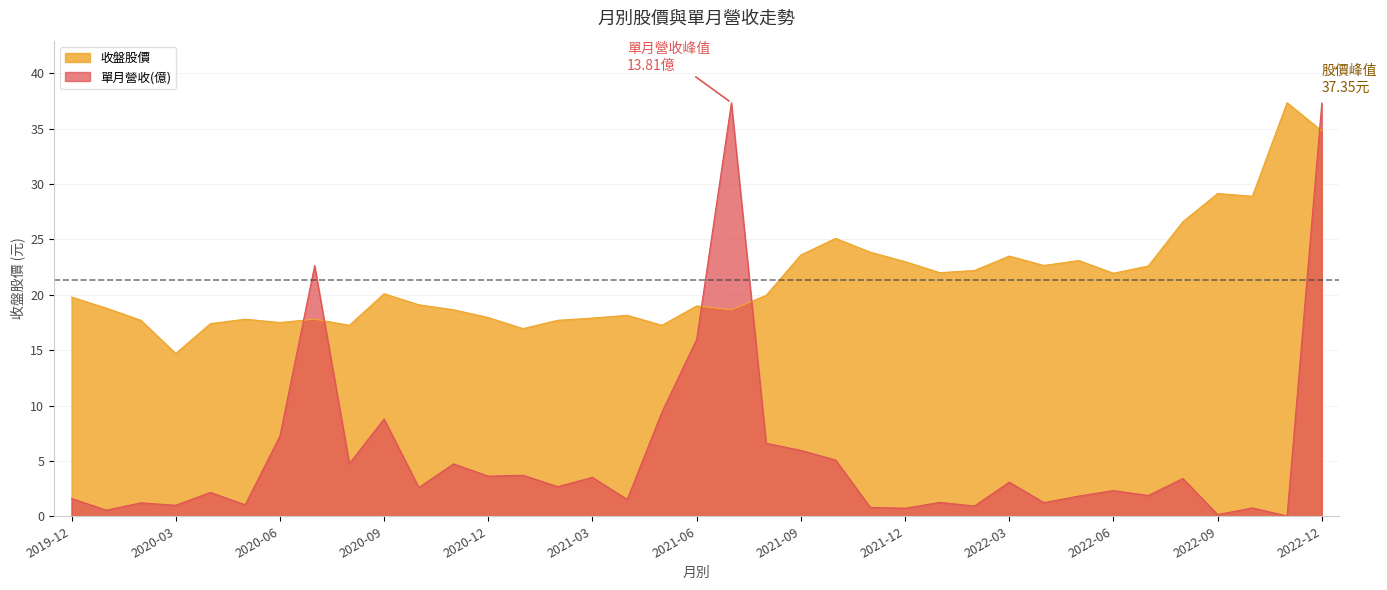

True or false: 收盤股價 and 單月營收(億) intersect in this chart.

True